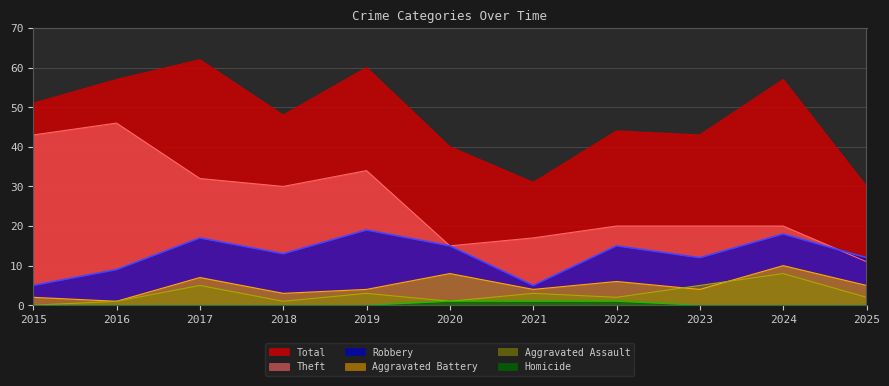

What is the difference between the maximum and minimum values in the Aggravated Assault series?

8